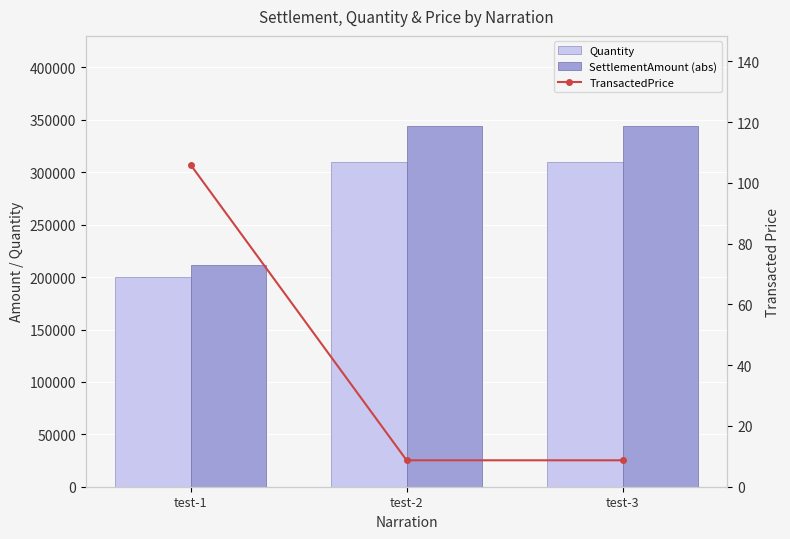

What is the sum of the Quantity values at test-1 and test-2?

510000.0